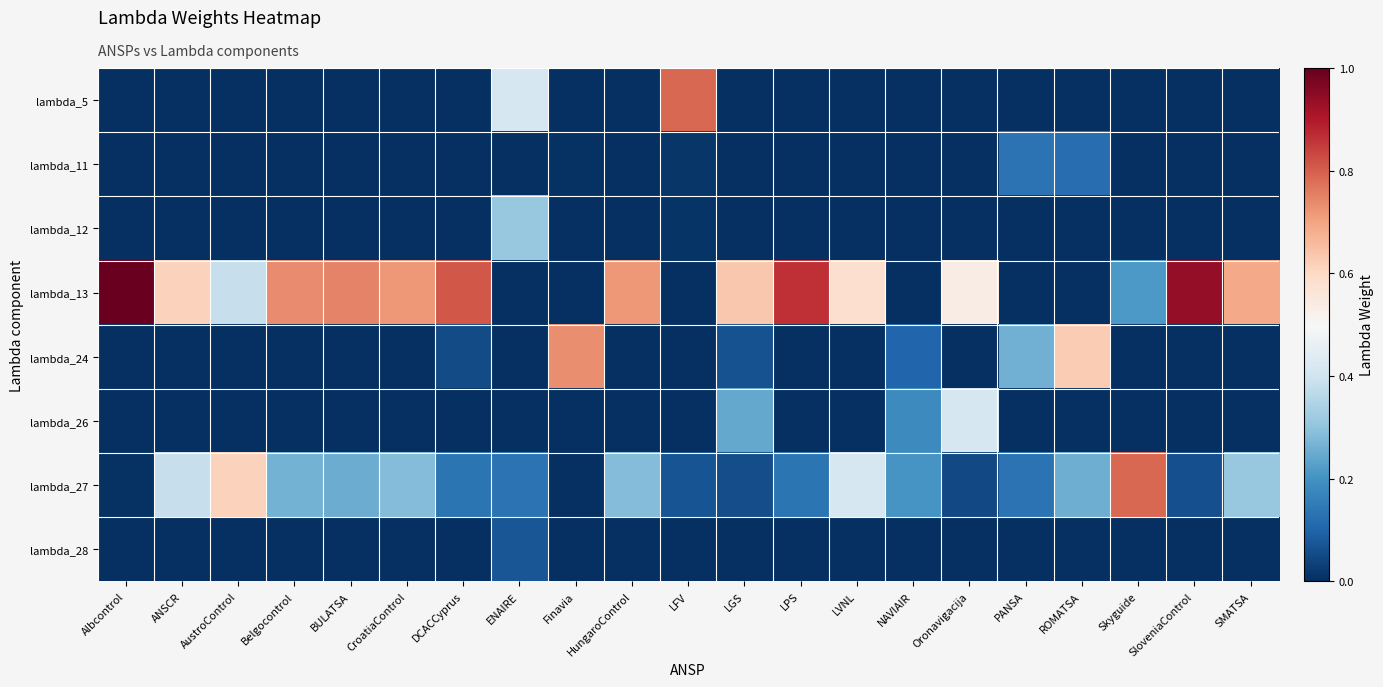

Between HungaroControl and BULATSA, which is larger?

HungaroControl